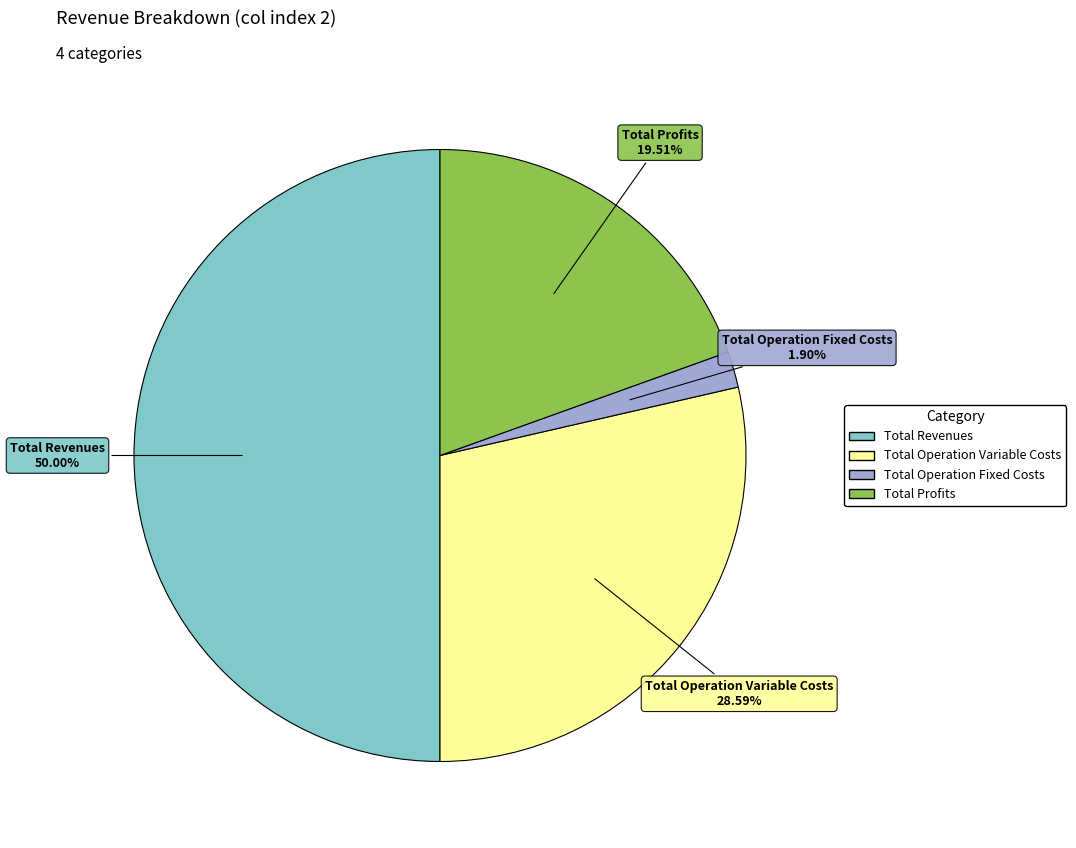

Is it true that Total Revenues is 35% of the pie?

False